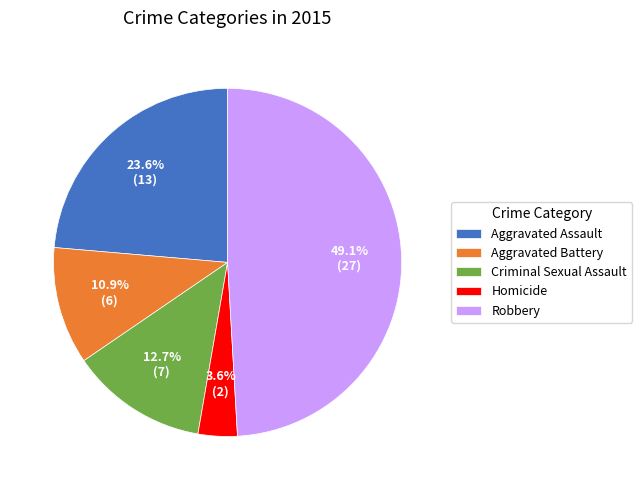

What percentage is the Aggravated Battery slice, to the nearest percent?

11%